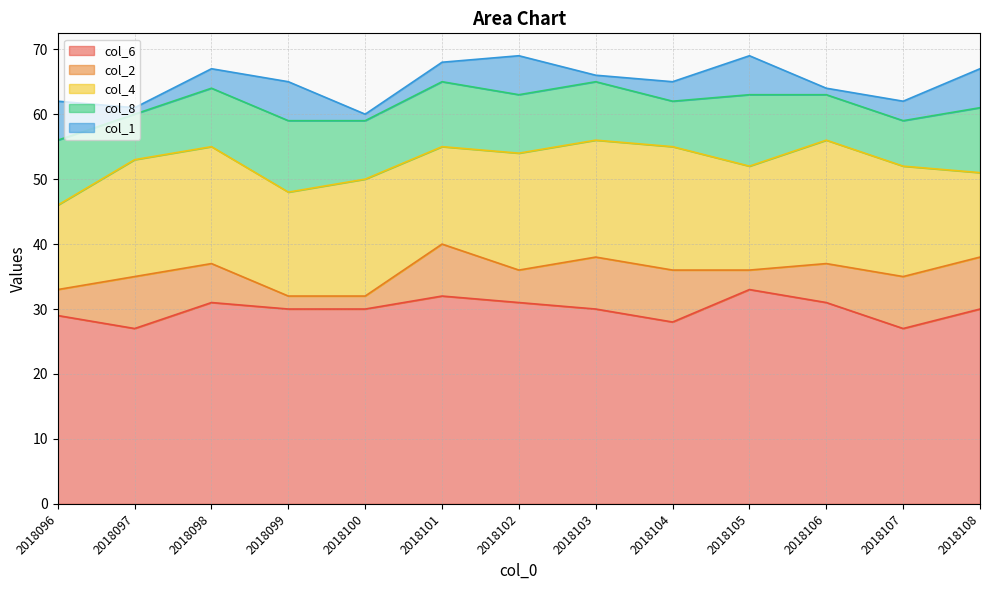

Rank the series by their maximum value, from highest to lowest.

col_6, col_4, col_8, col_2, col_1